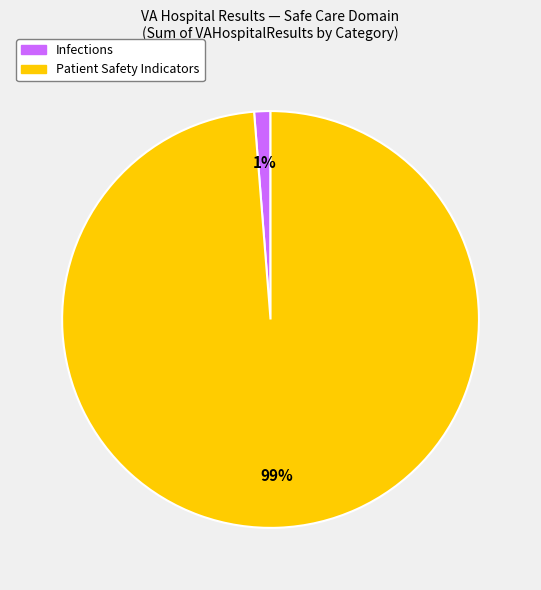

To the nearest percent, what is the average slice percentage?

50%